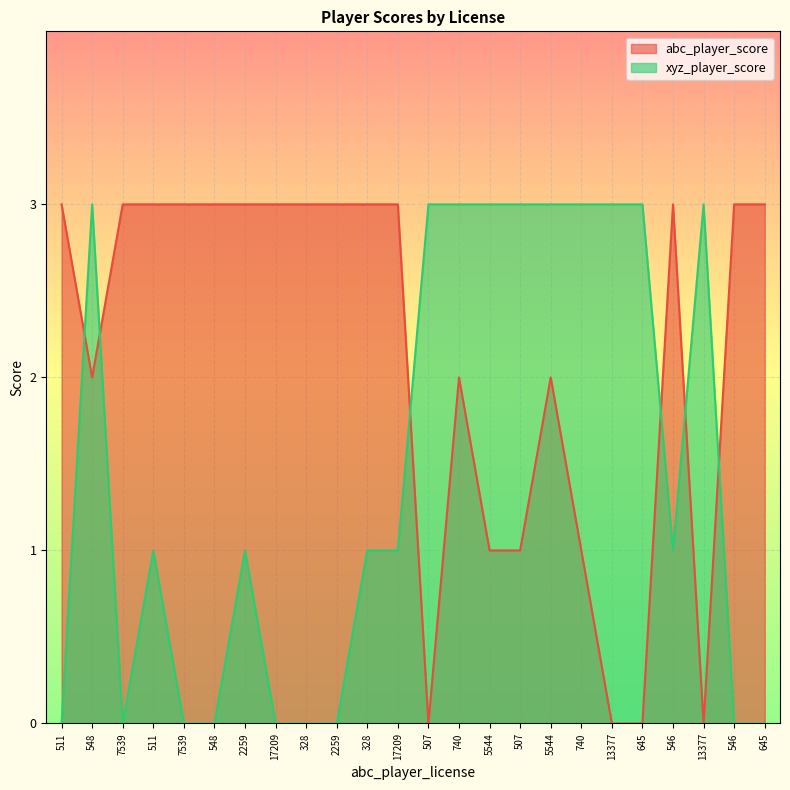

What is the label of the 10th point from the left?

2259